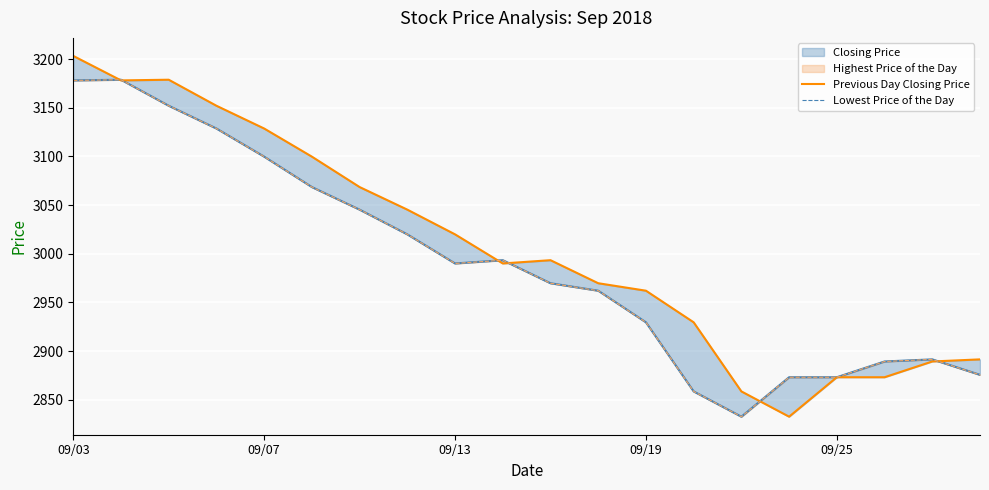

In Previous Day Closing Price, how many points are higher than both neighbors (excluding endpoints)?

3